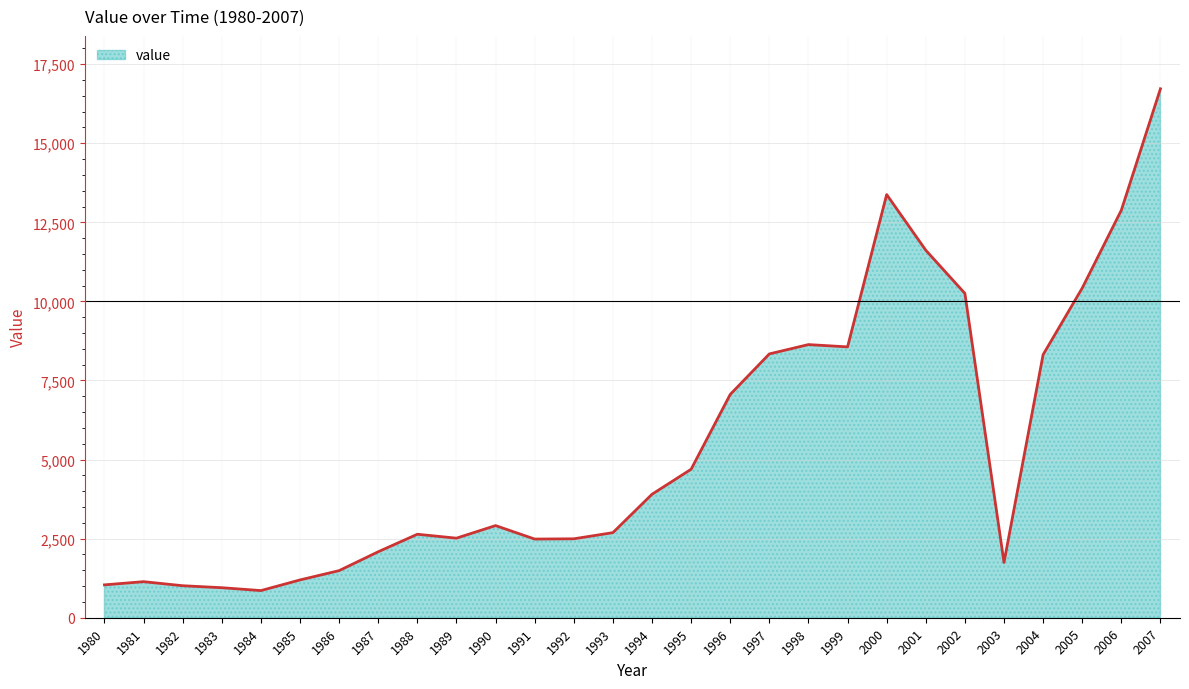

The chart shows a value of 5697 at 1994. True or false?

False